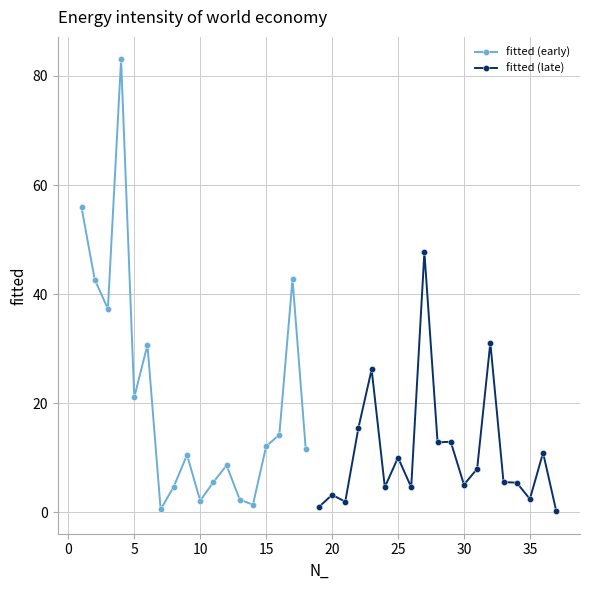

What value does the data have at 17?

42.7